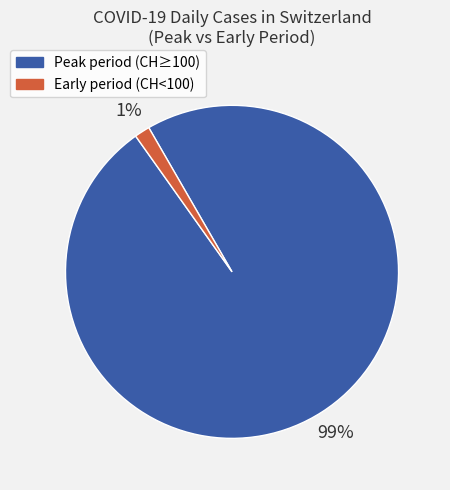

To the nearest percent, what is the combined percentage of Peak period (CH≥100) and Early period (CH<100)?

100%